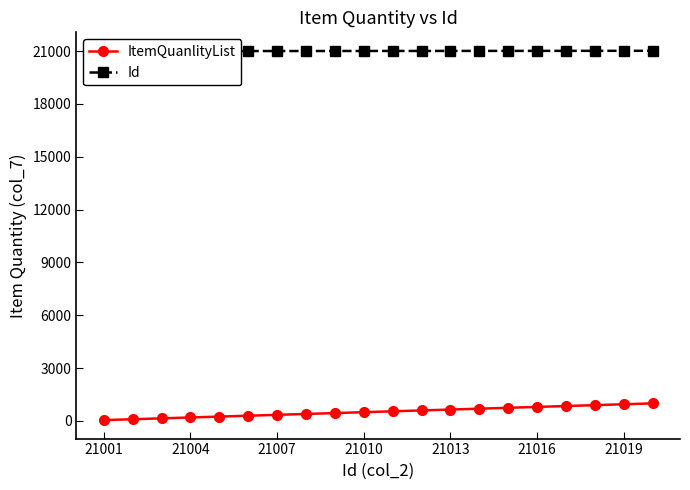

At 21004, list the series in order from largest to smallest.

Id, ItemQuanlityList